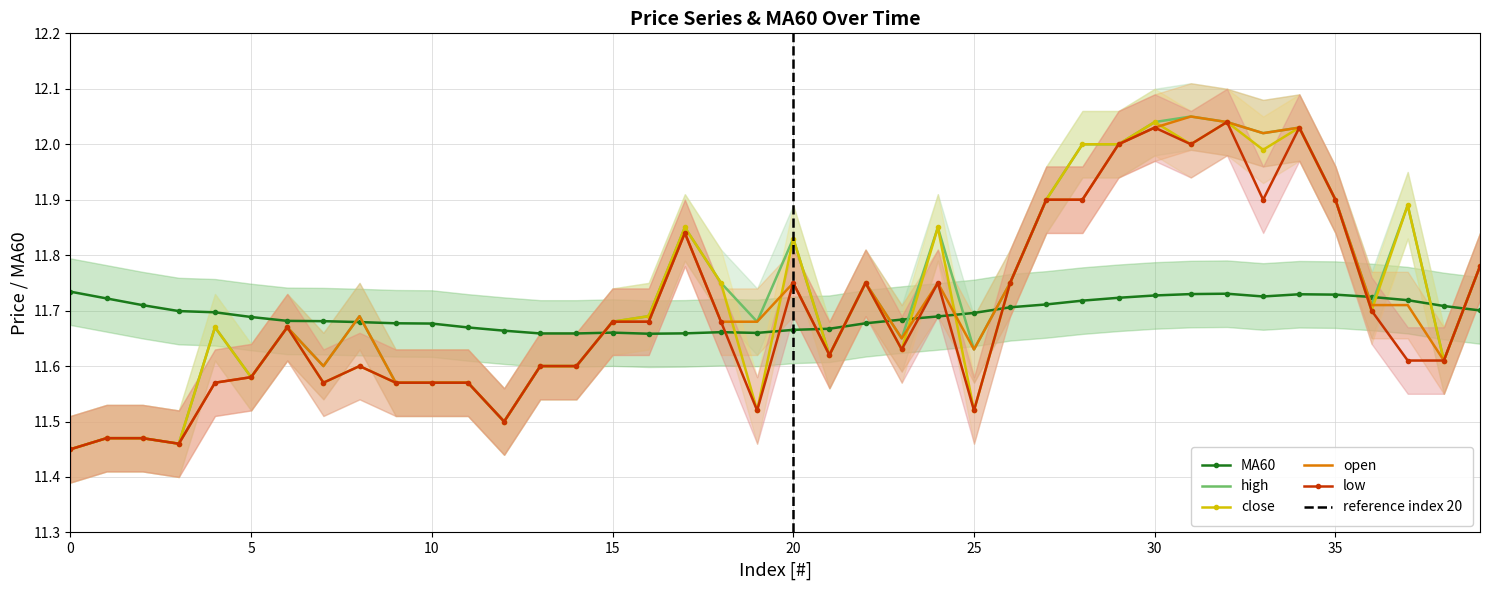

What is the highest value of the high series?

12.1